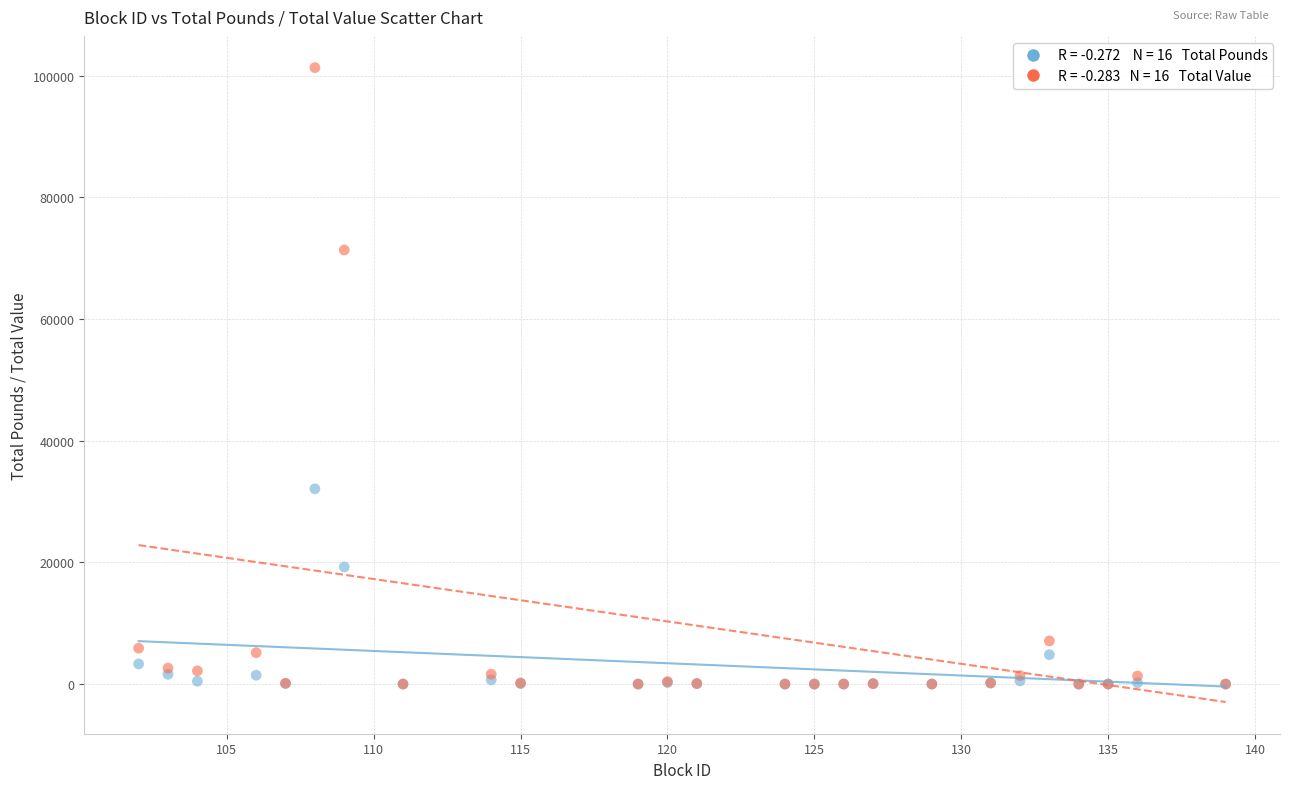

Across all series, what Y value is closest to 50674?

32099.8